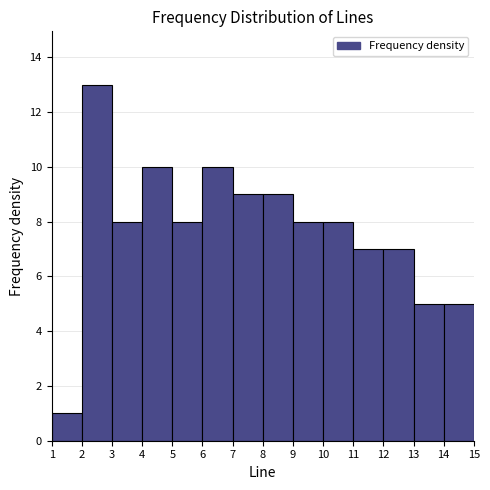

What is the height of the bar covering 11 to 12 on the x-axis? The values are not printed on the chart, so give them approximately, as read against the axis.

7